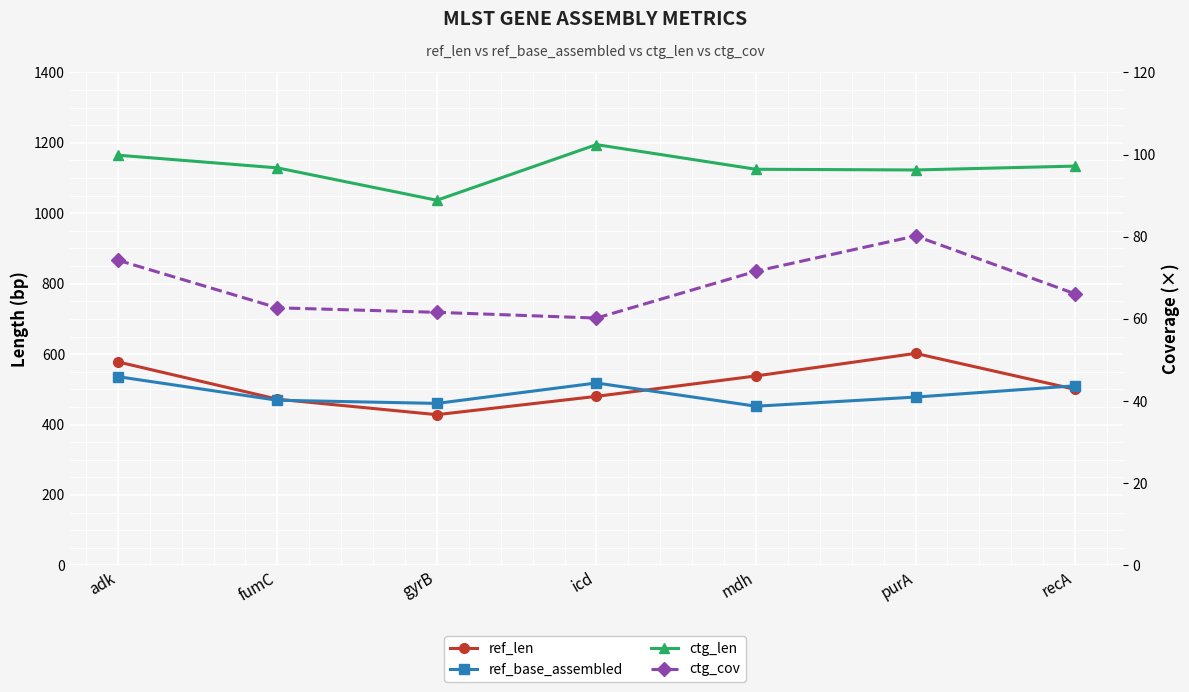

Reading left to right, transcribe all the data shown in this chart.

ref_len: 578.0	472.0	428.0	480.0	538.0	602.0	500.0
ref_base_assembled: 536.0	469.0	460.0	518.0	452.0	478.0	510.0
ctg_len: 1165.0	1129.0	1037.0	1195.0	1125.0	1123.0	1134.0
ctg_cov: 74.3	62.7	61.6	60.2	71.6	80.2	66.1